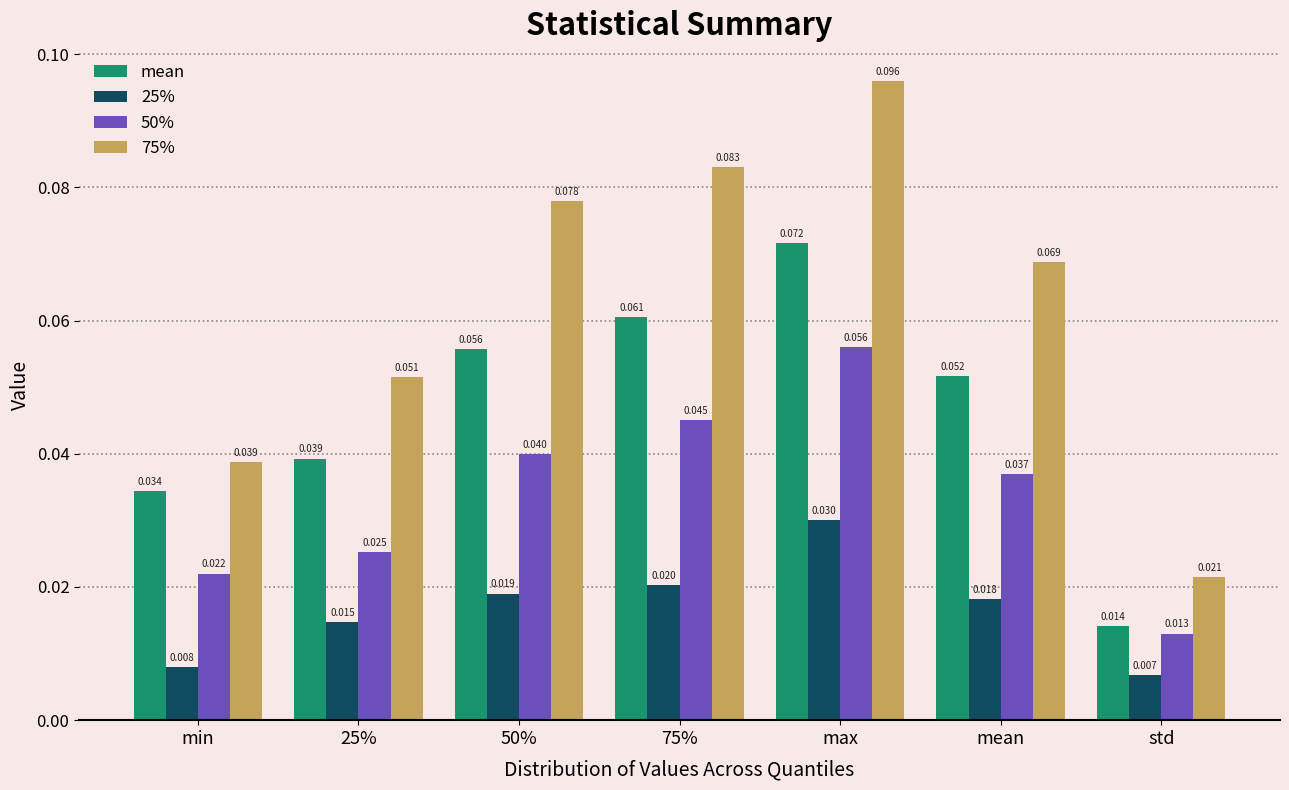

At which category is the sum across all series the highest?

max